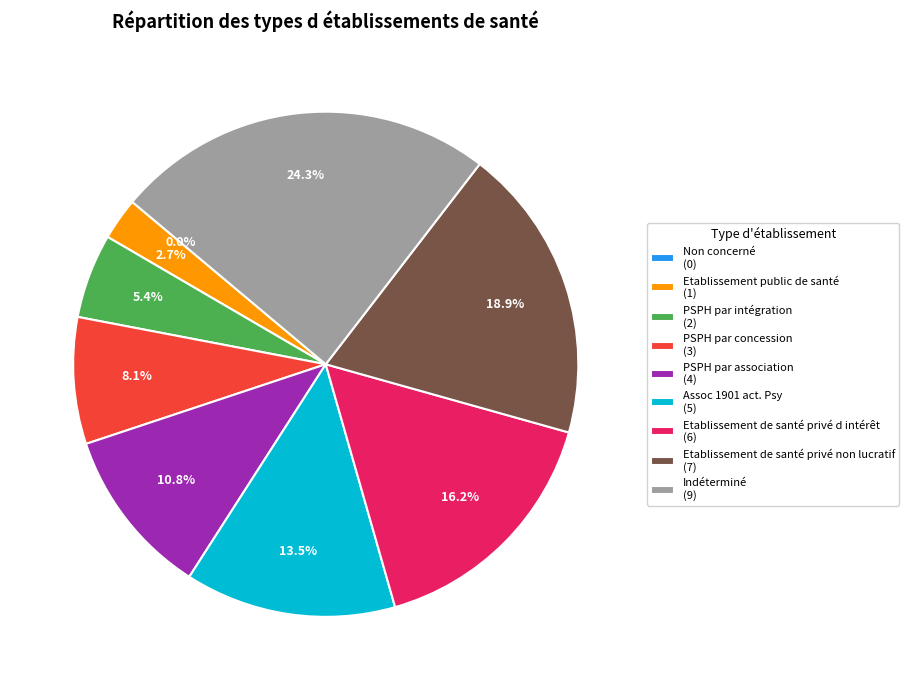

To the nearest percent, what is the average slice percentage?

11%